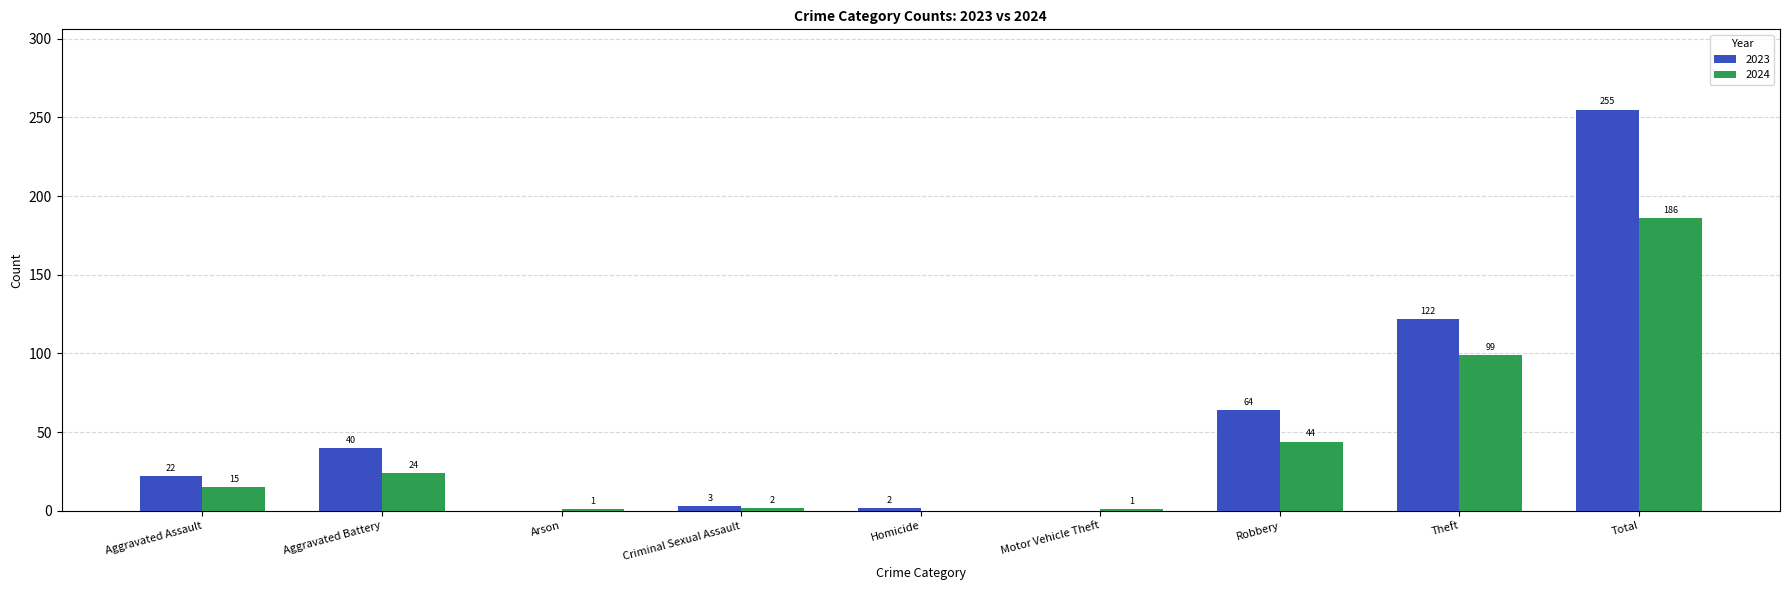

Reading right to left, list all the values displayed in this chart.

2023: Total=255	Theft=122	Robbery=64	Motor Vehicle Theft=0	Homicide=2	Criminal Sexual Assault=3	Arson=0	Aggravated Battery=40	Aggravated Assault=22
2024: Total=186	Theft=99	Robbery=44	Motor Vehicle Theft=1	Homicide=0	Criminal Sexual Assault=2	Arson=1	Aggravated Battery=24	Aggravated Assault=15